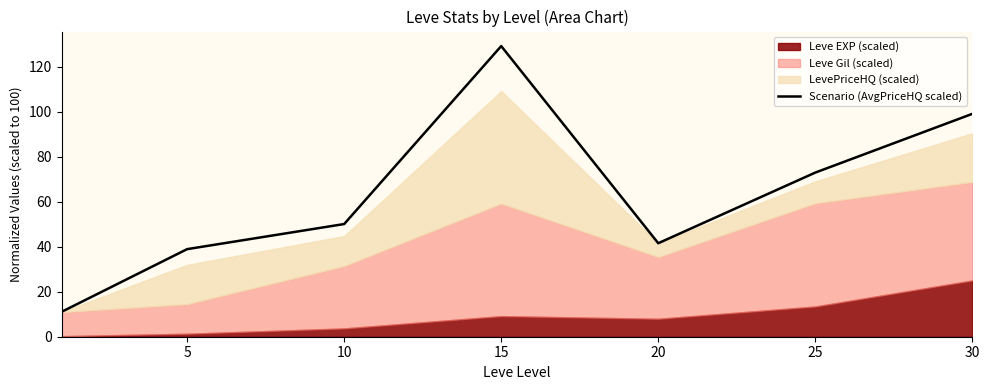

At which category does the data reach its first local peak?

15